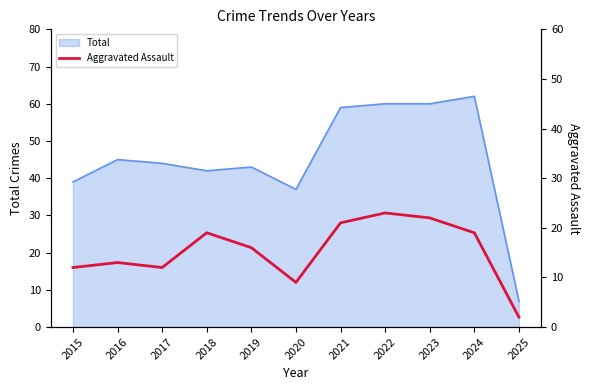

What is the lowest value of the Total series?

7